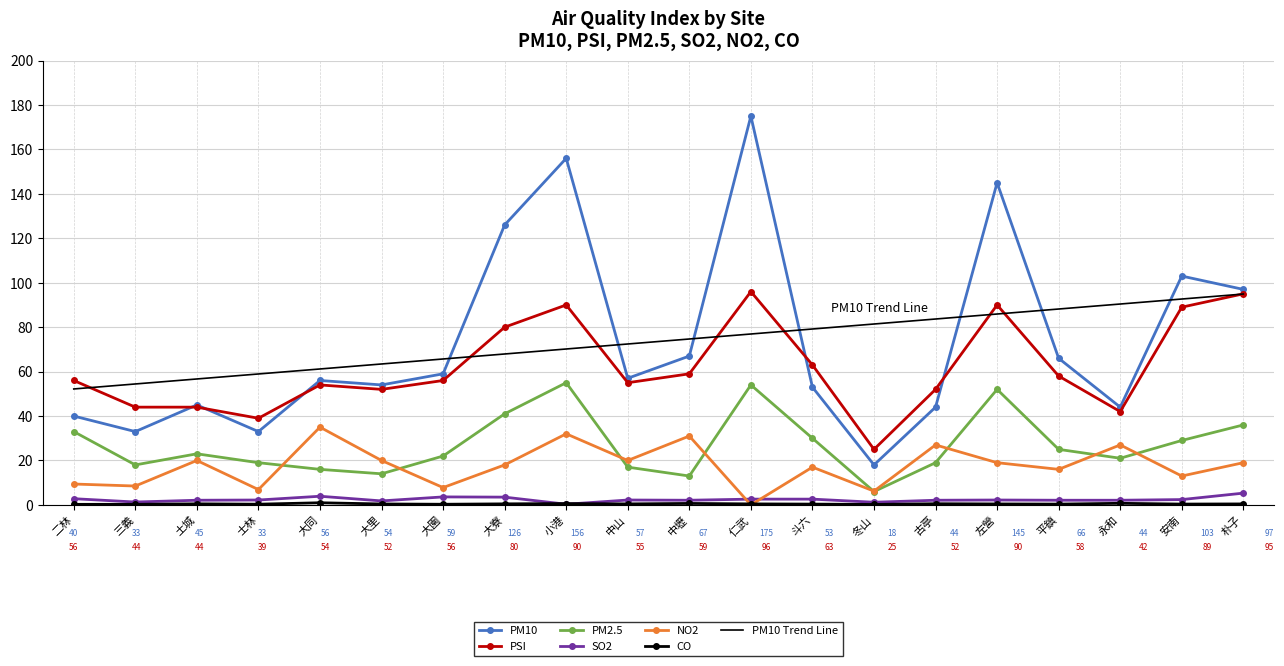

True or false: PM10 Trend Line and PM2.5 cross at least once.

False